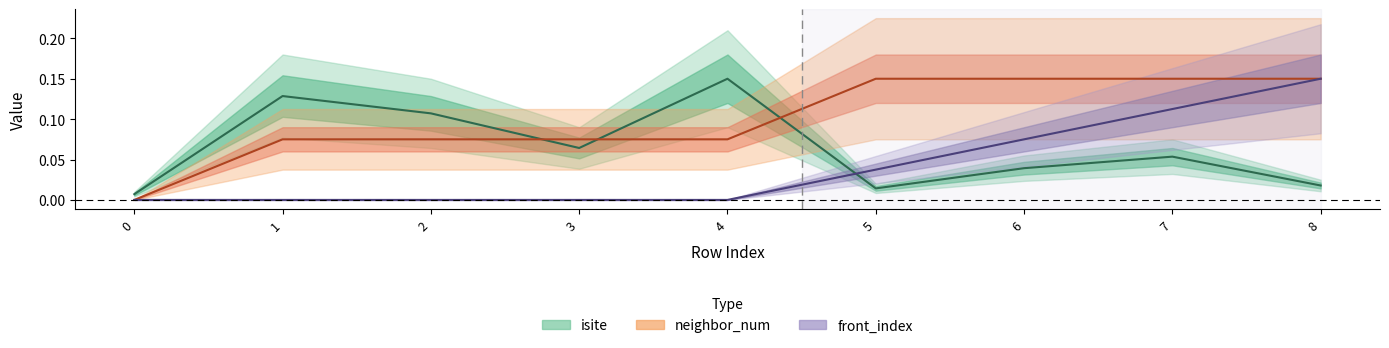

How many neighbor_num values are between 0 and 1?

9